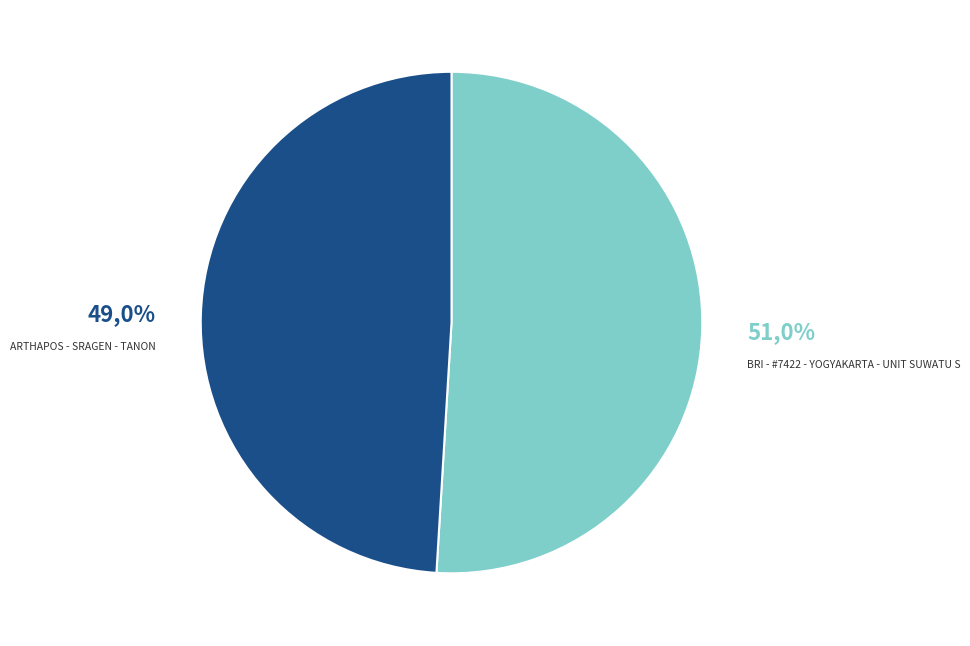

Between ARTHAPOS - SRAGEN - TANON and BRI - #7422 - YOGYAKARTA - UNIT SUWATU S, which is larger?

BRI - #7422 - YOGYAKARTA - UNIT SUWATU S